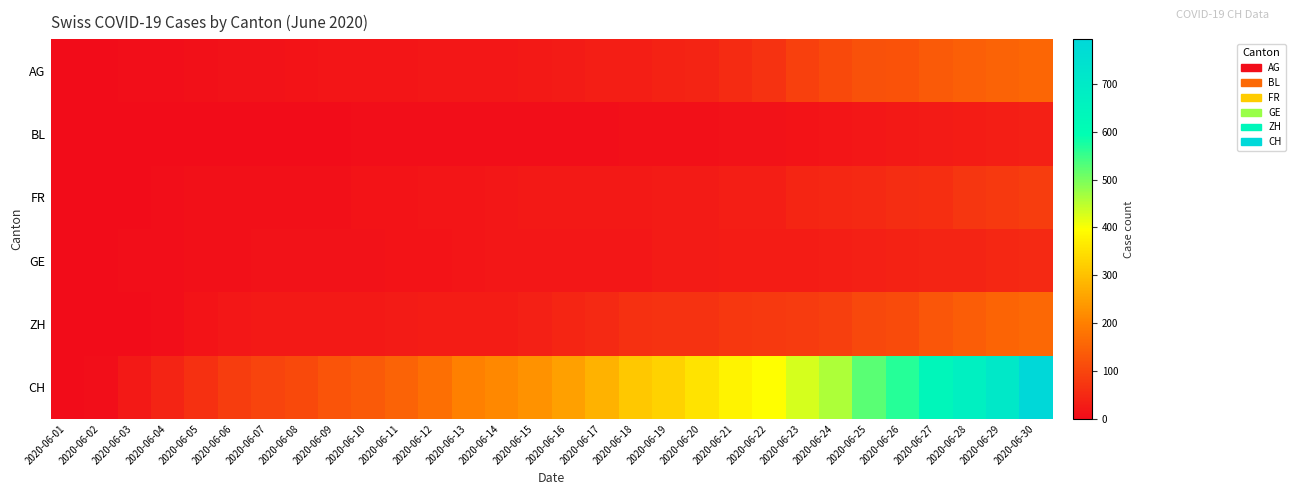

How many distinct data groups are displayed?

6